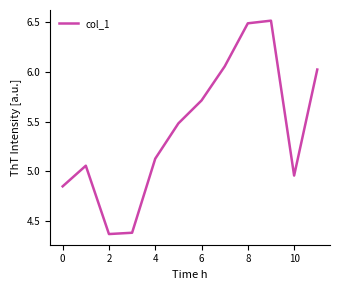

Is this an area chart (filled region under the line)?

No